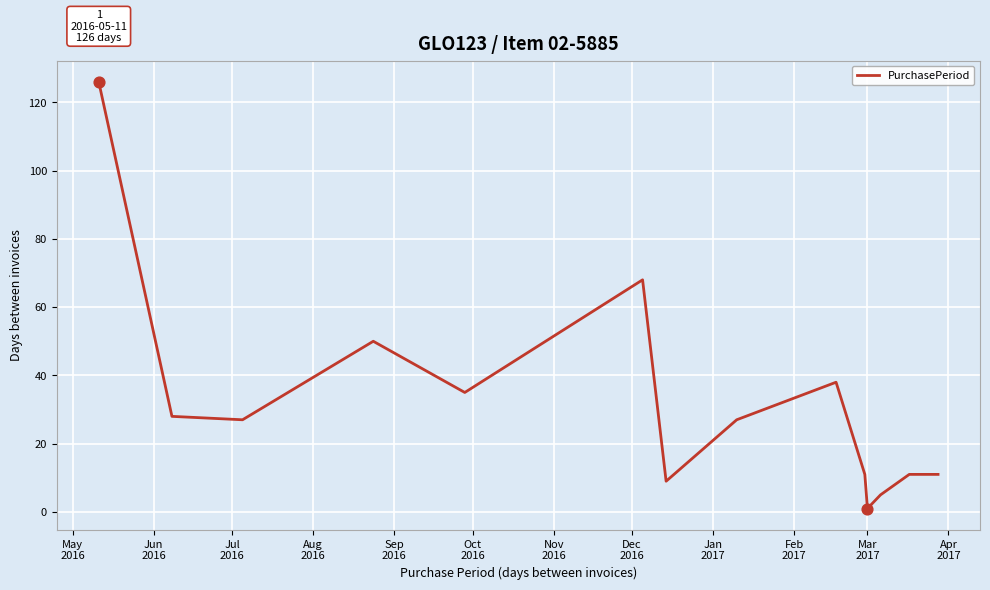

What is the maximum value shown in the chart?

126